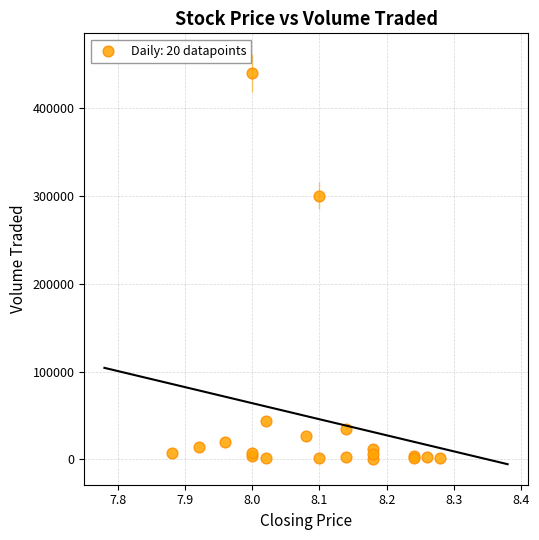

What Y value in the scatter plot is closest to 220400?

300500